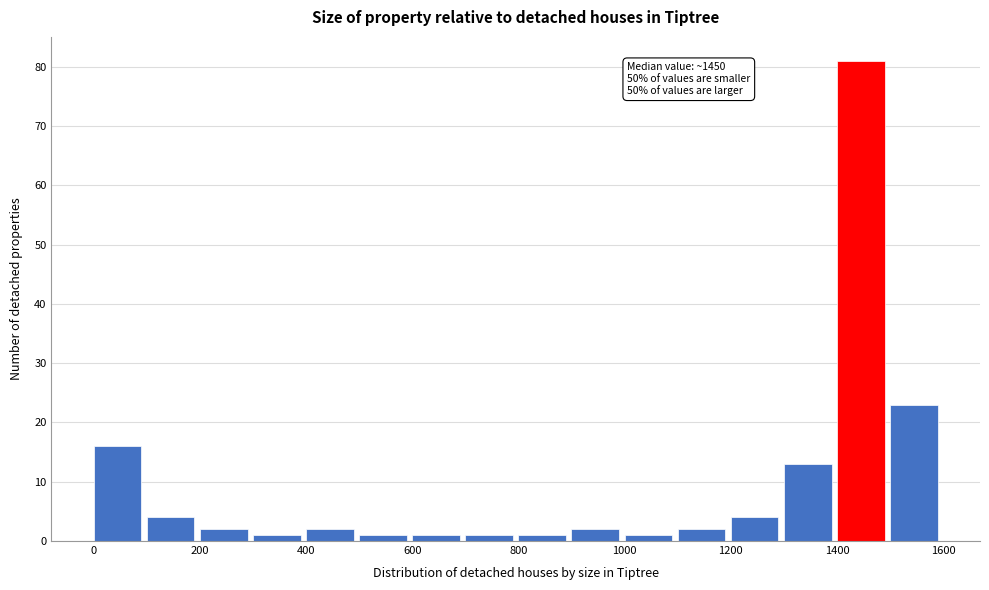

Which range on the x-axis has the tallest bar?

1400 to 1500